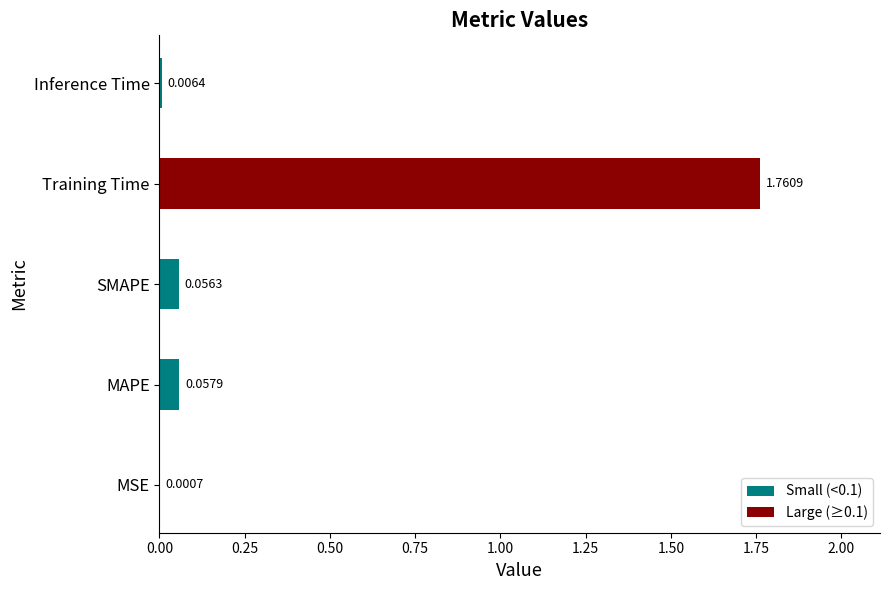

What is the change in value from MSE to Training Time?

+1.8